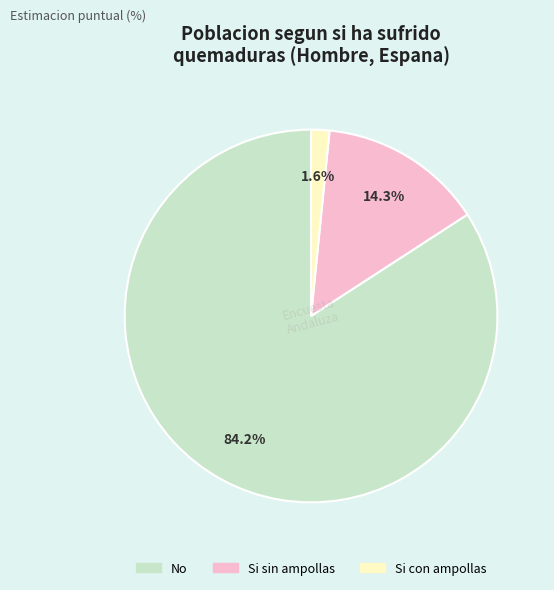

Count the number of slices in the pie.

3